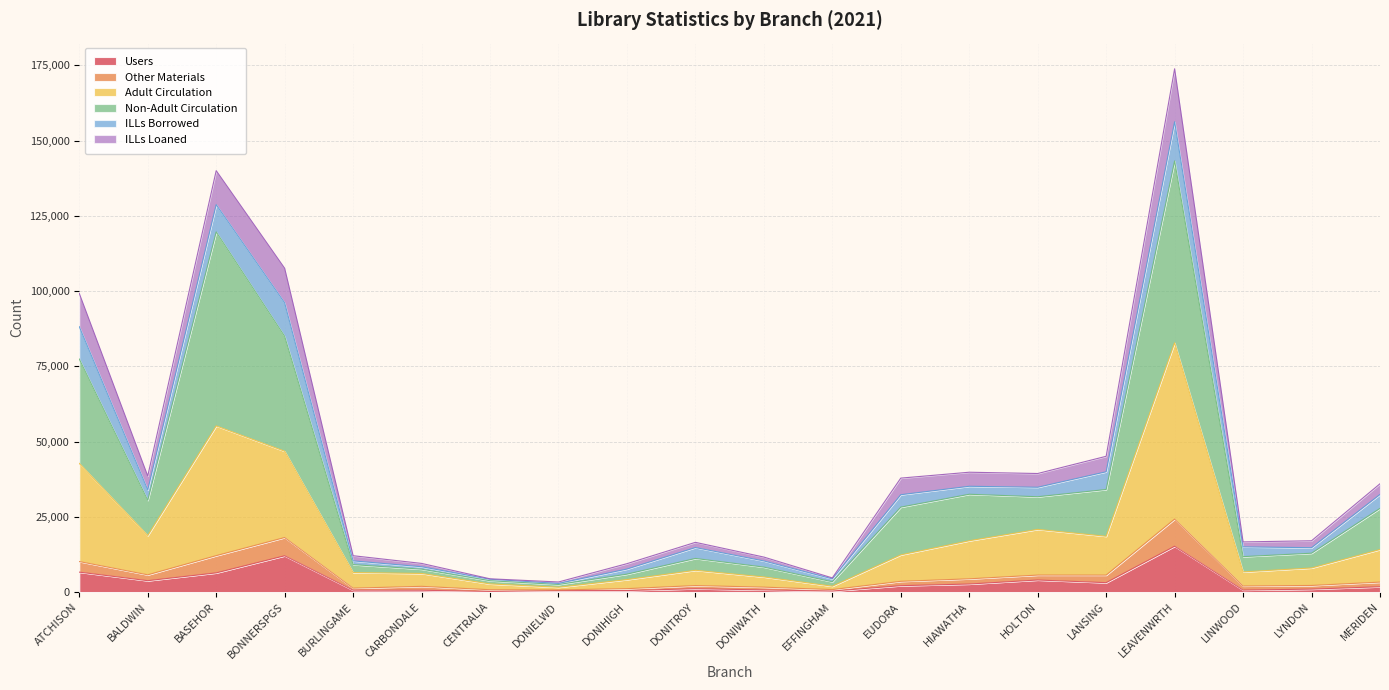

At which category is the sum across all series the highest?

LEAVENWRTH